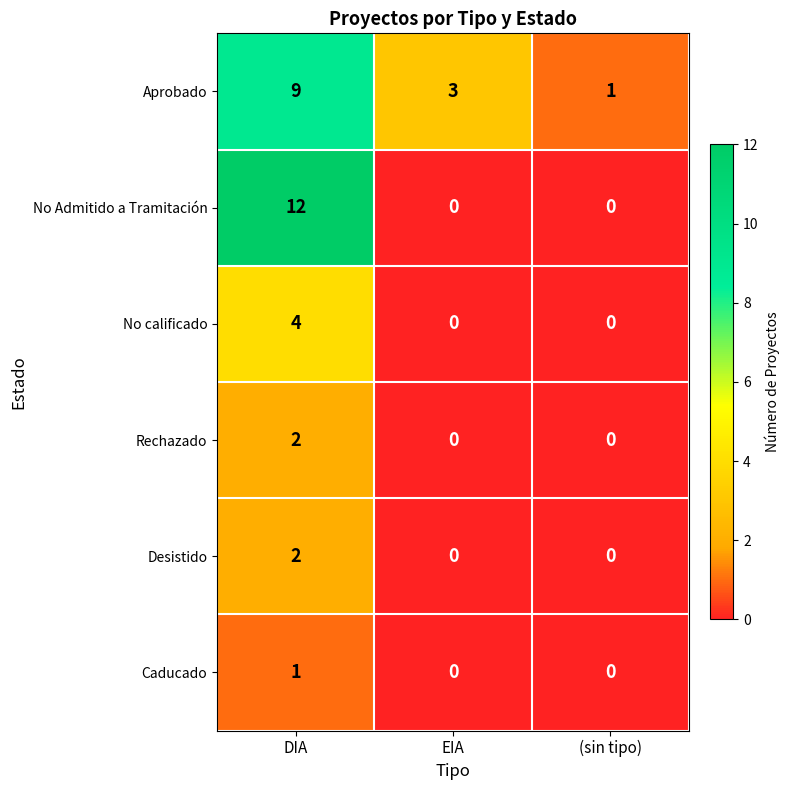

At which category is the sum across all series the highest?

DIA